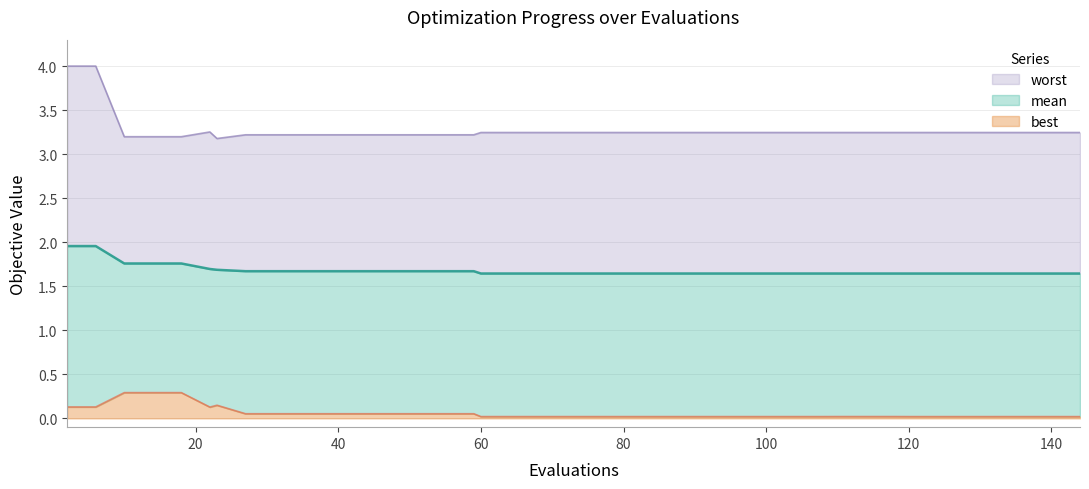

True or false: mean and worst intersect in this chart.

False